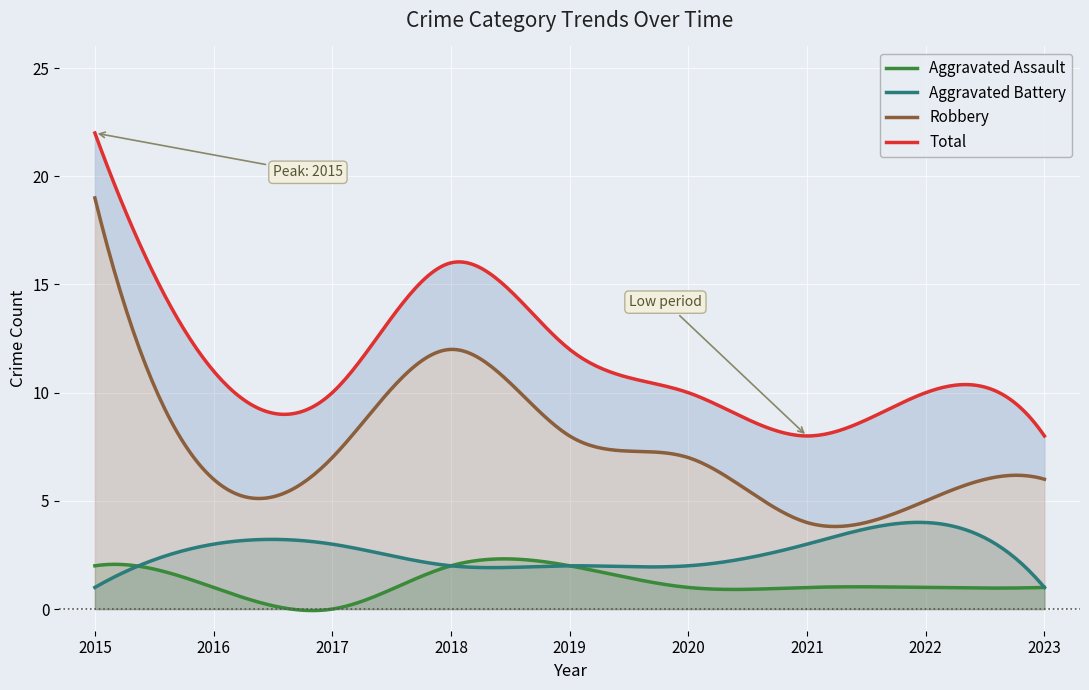

How many lines are shown in the chart?

4